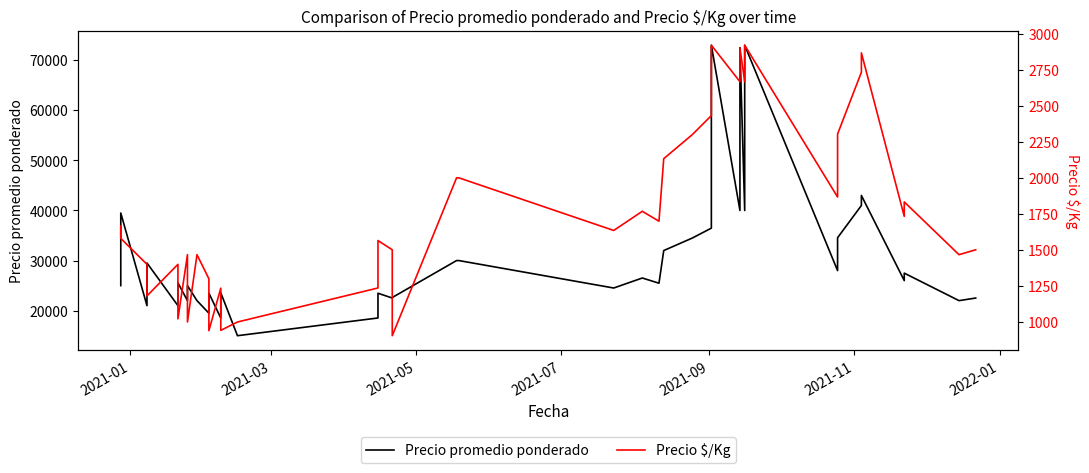

Does the chart have visible grid lines?

No